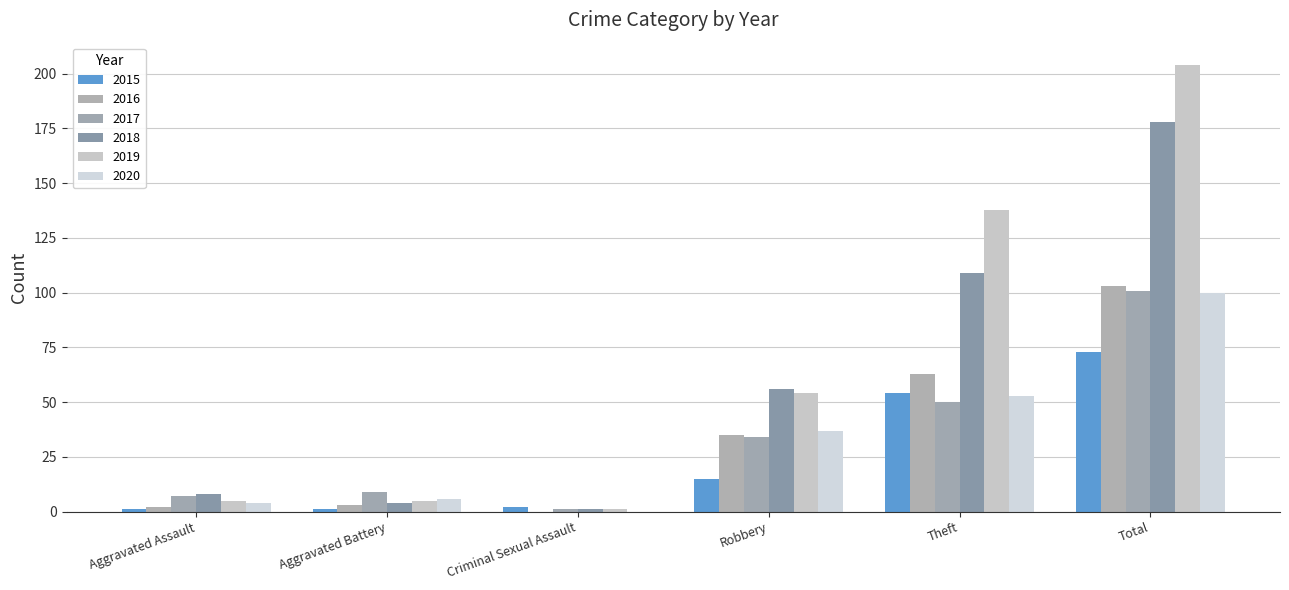

At Robbery, list the series in order from largest to smallest.

2018, 2019, 2020, 2016, 2017, 2015